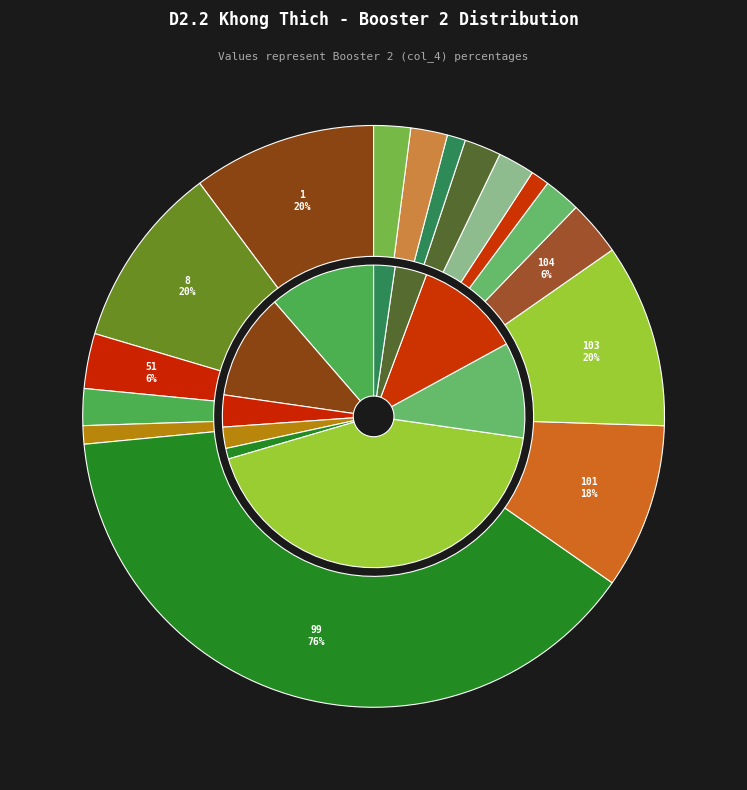

Rank the categories by value from lowest to highest.

53, 107, 111, 52, 106, 108, 110, 181, 182, 51, 104, 101, 1, 8, 103, 99